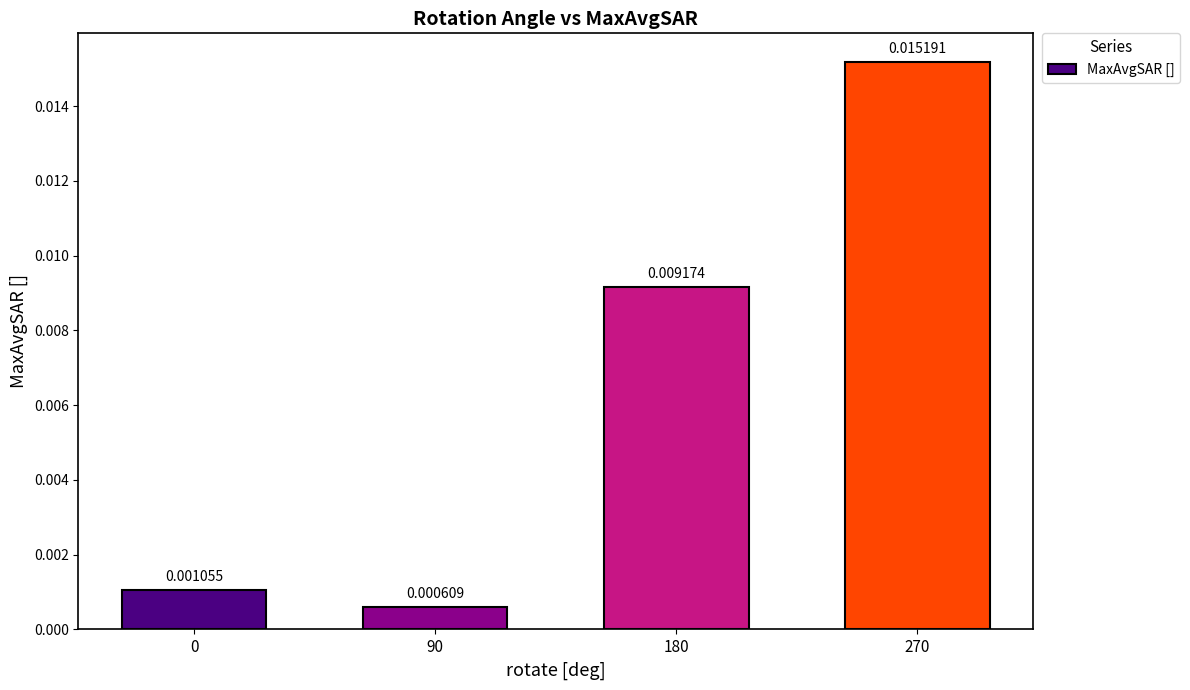

Which has a higher value, 90 or 270?

270